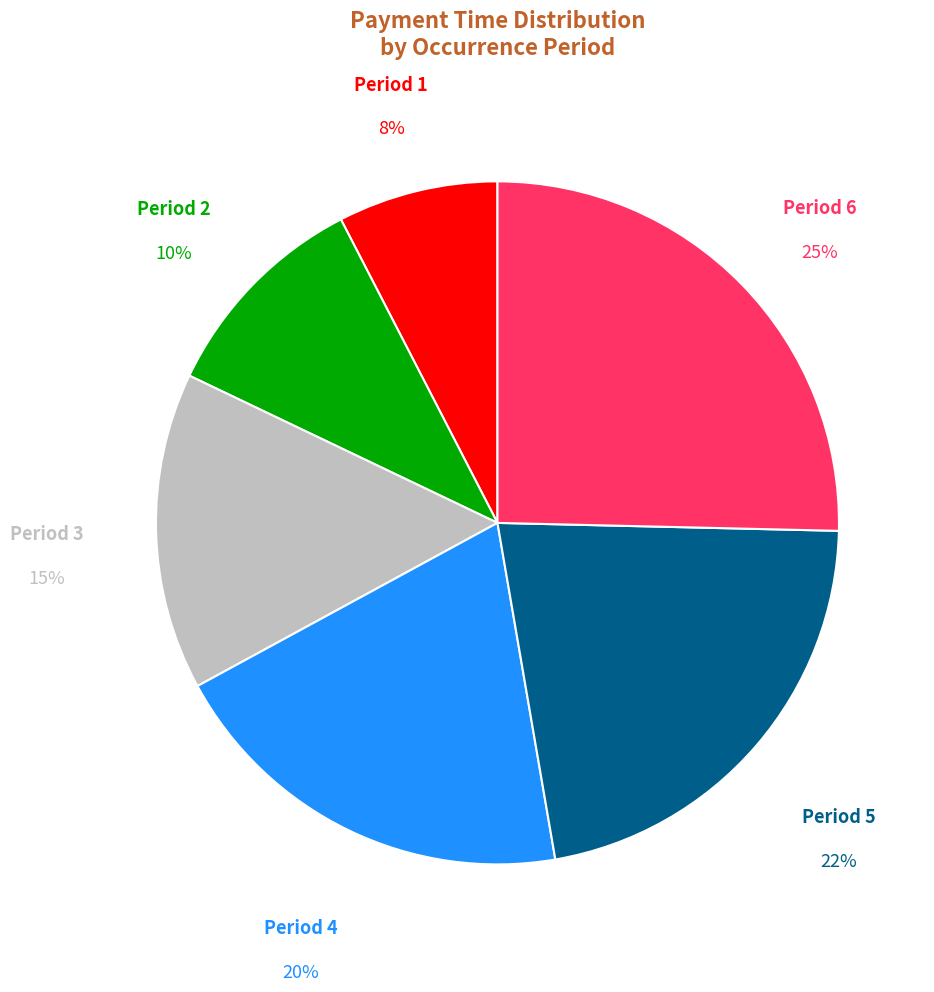

To the nearest percent, what percentage of the pie is Period 6?

25%